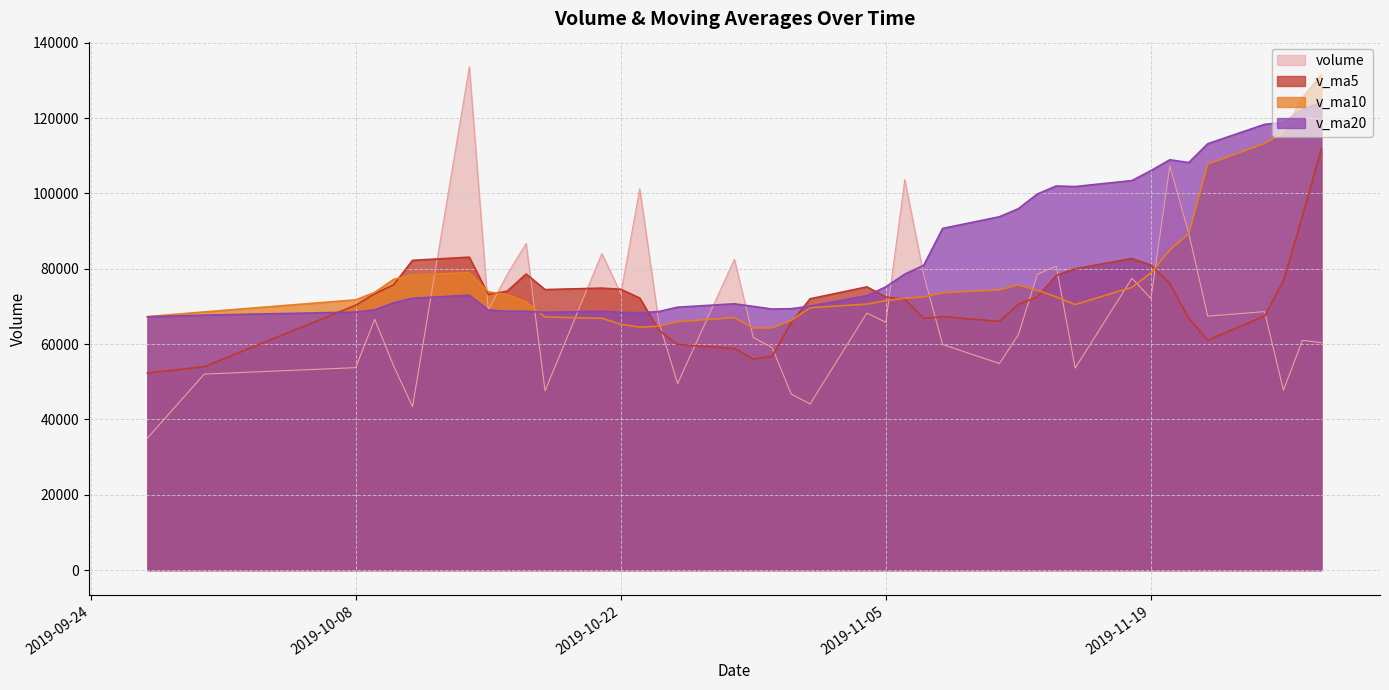

How many data points in v_ma10 are less than 72535?

20